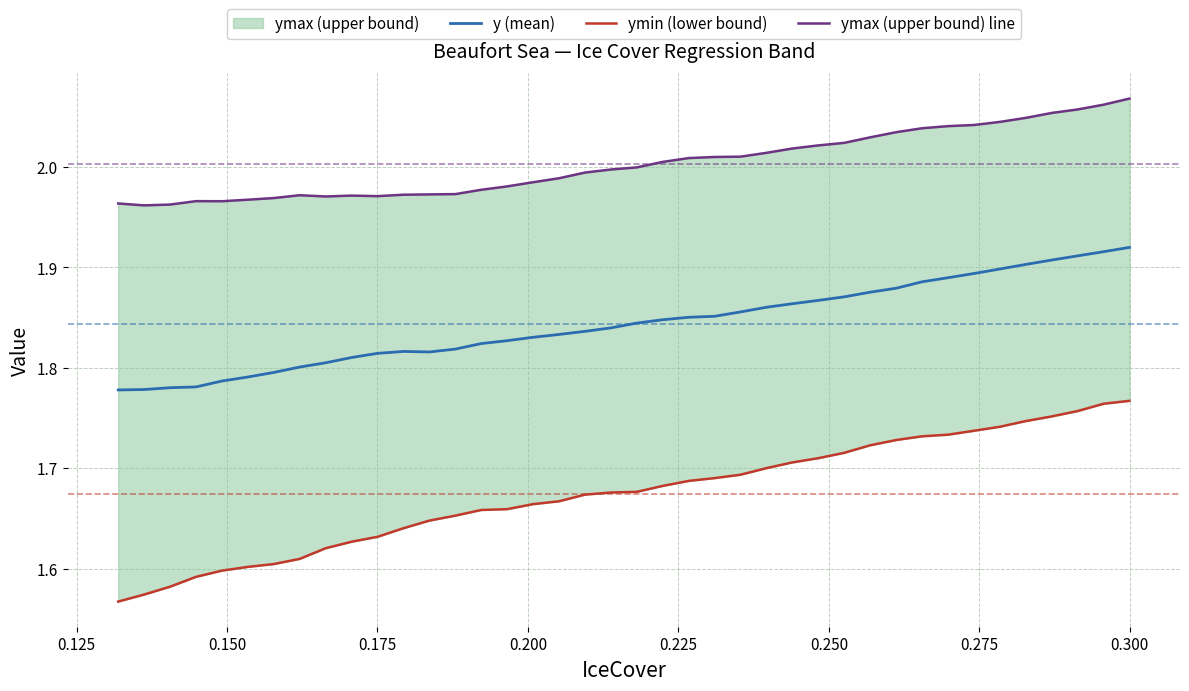

The value of ymin (lower bound) at 36 is 2.8. True or false?

False